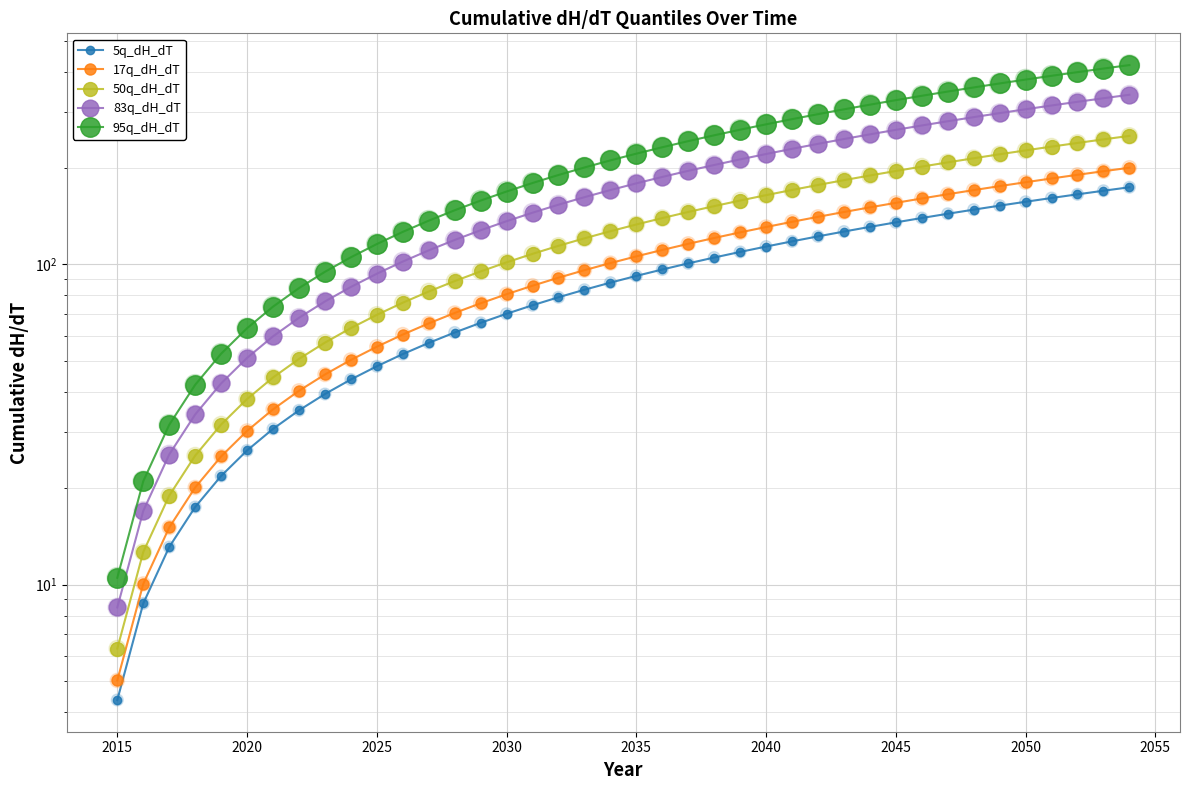

Which series contains the lowest Y value?

5q_dH_dT